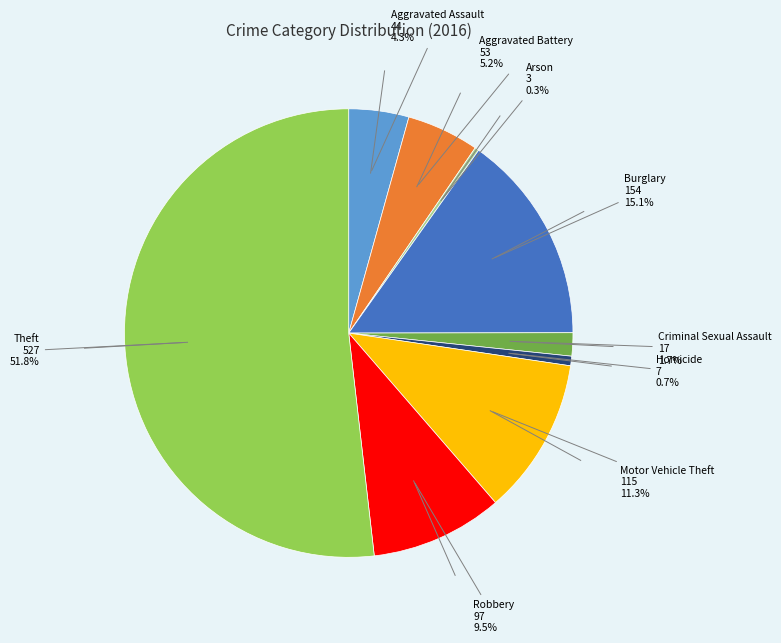

Is there any slice that represents more than half of the pie?

Yes